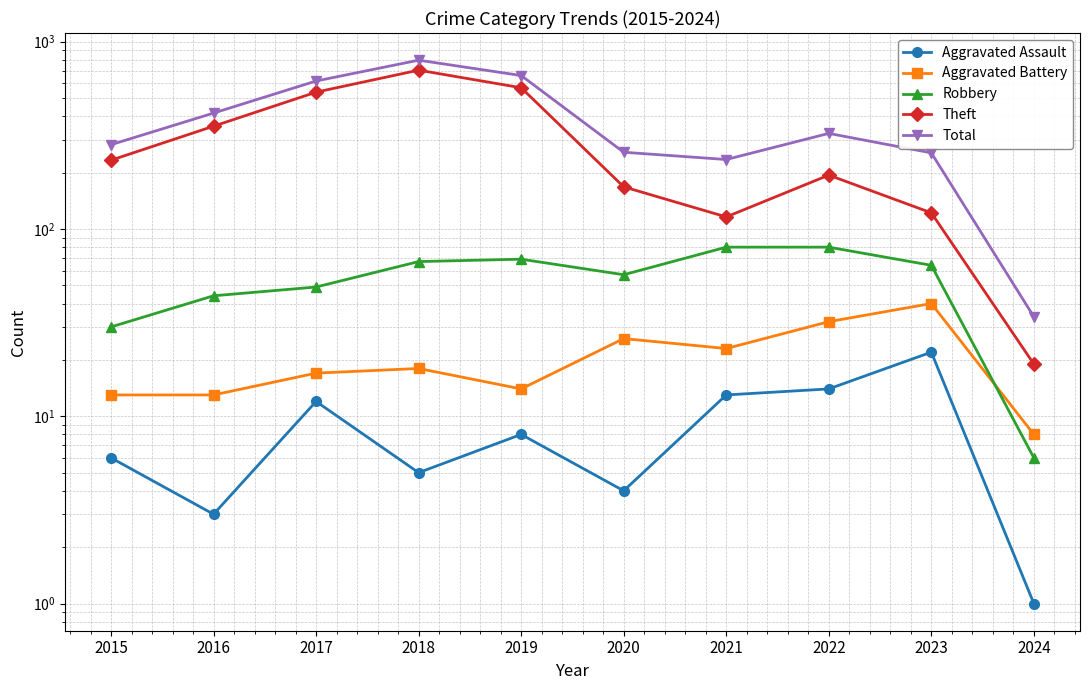

How many lines are shown in the chart?

5